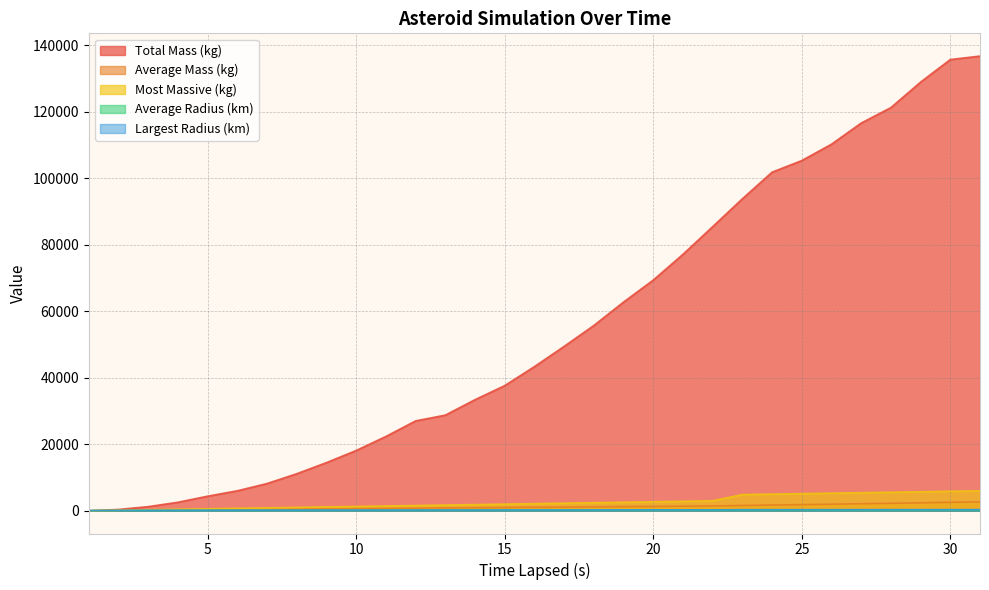

How many data points does each series have?

31